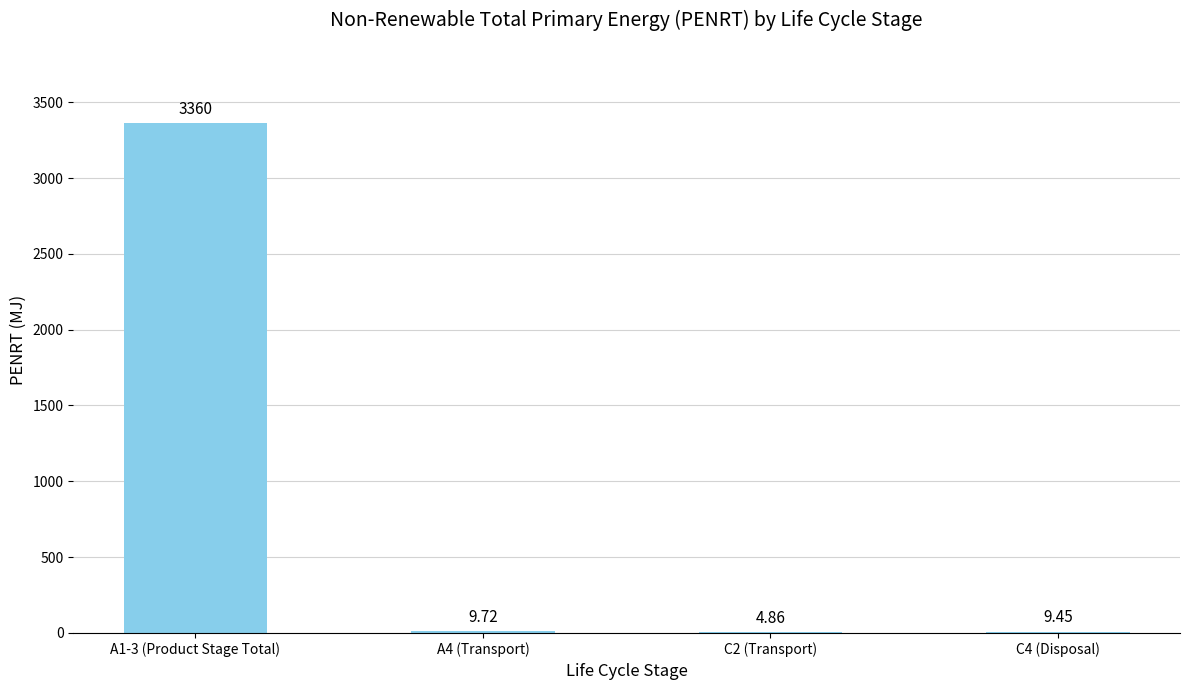

Does the chart contain stacked bars?

No